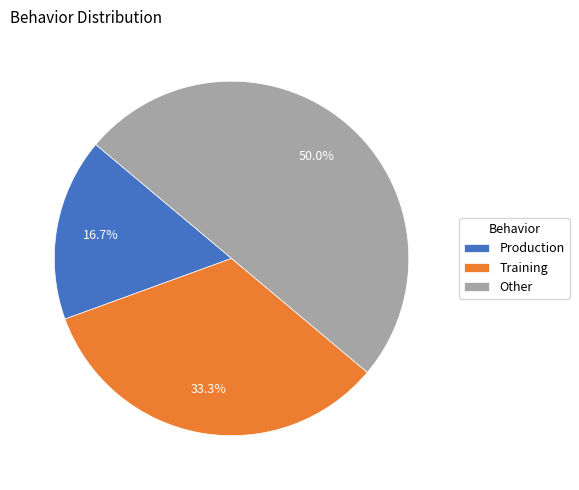

How much of the chart is everything except Other?

50.0%